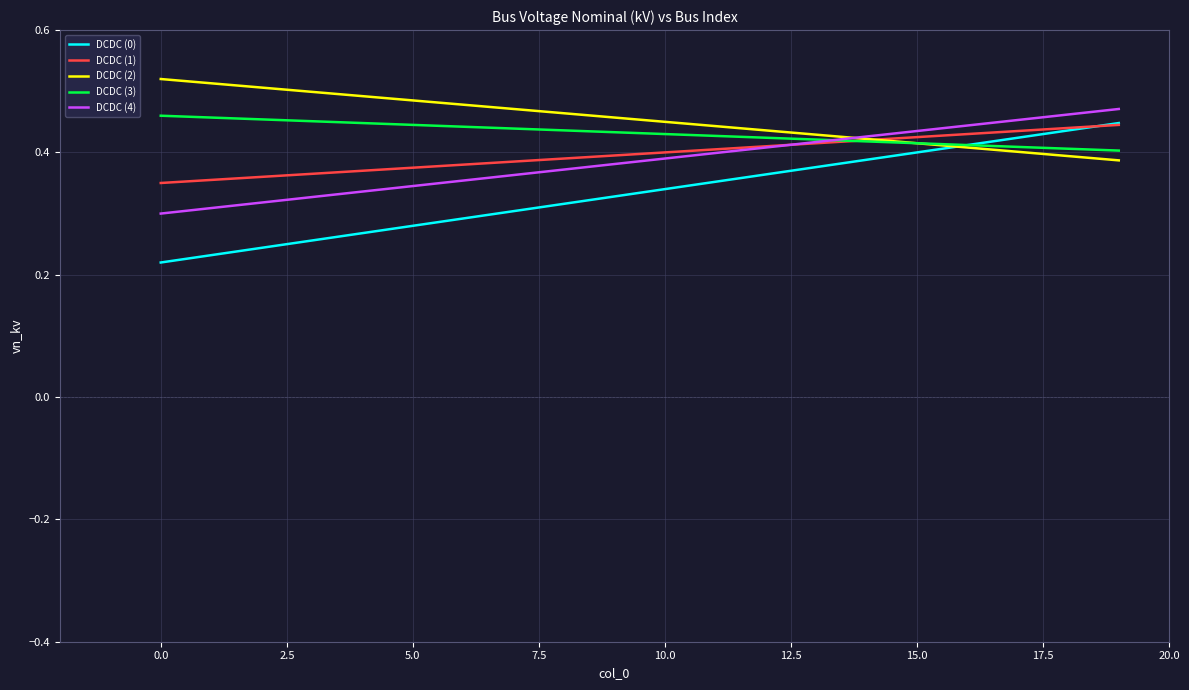

Which series has the largest range (max minus min)?

DCDC (0)